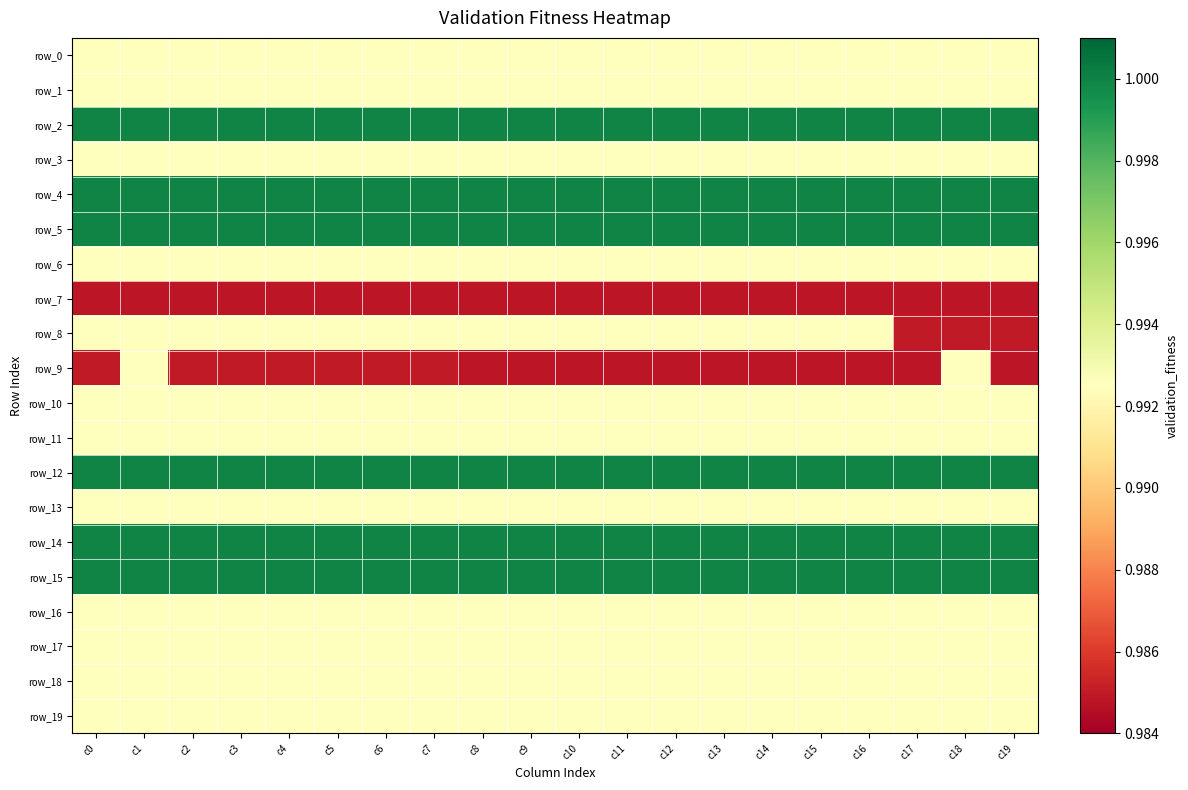

Where is row_15 nearest to the value 1?

c0